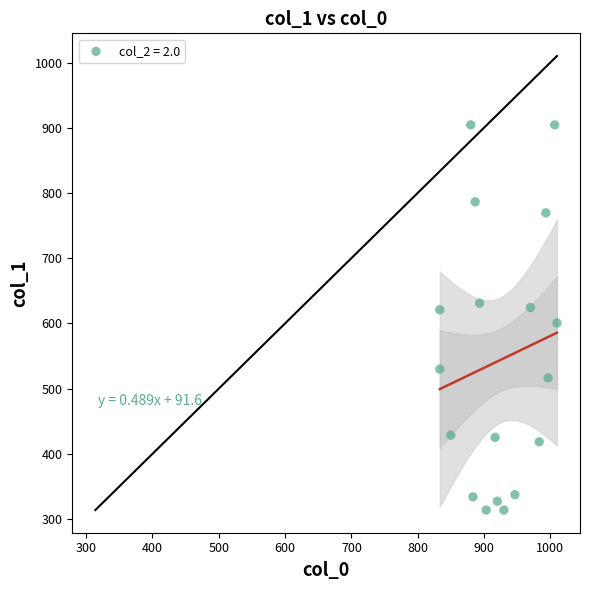

What is the range of X values (max minus min)?

176.7